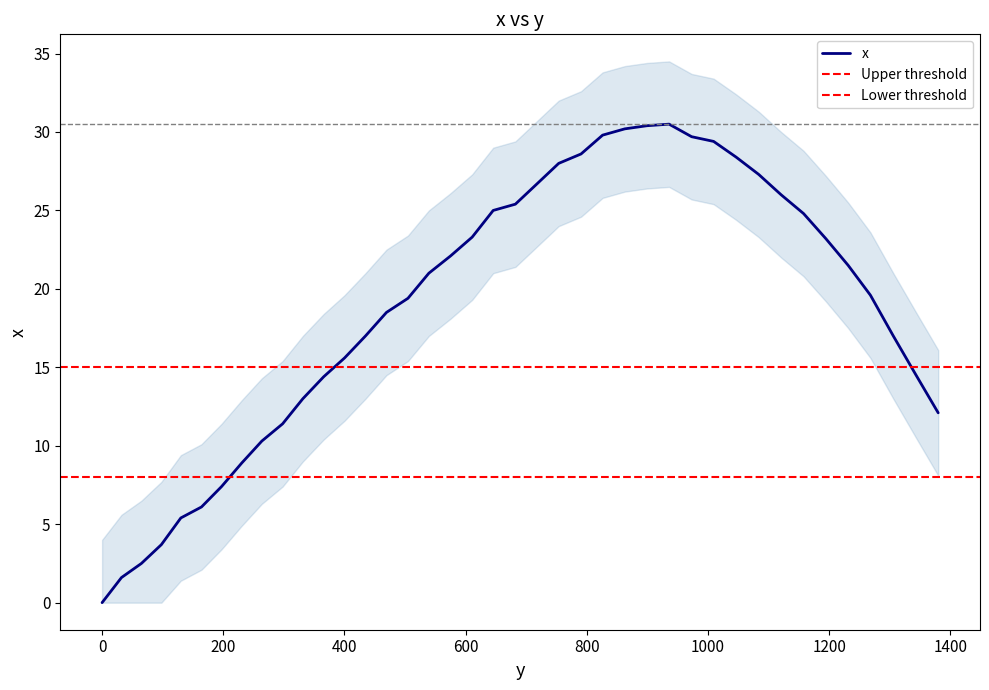

At which label does the data first exceed 21?

575.2